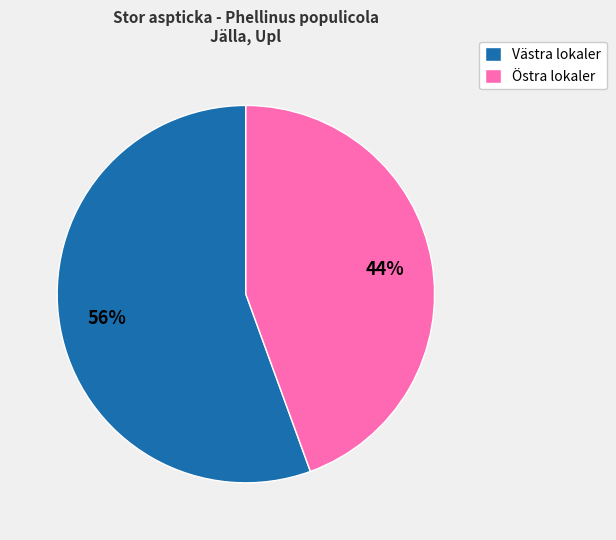

To the nearest percent, what is the average slice percentage?

50%